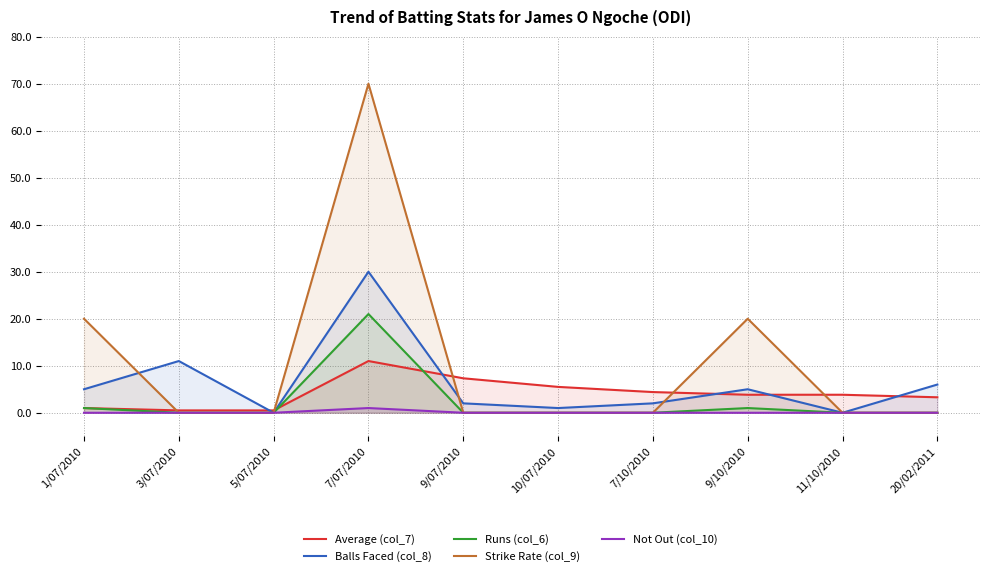

How many lines are shown in the chart?

5